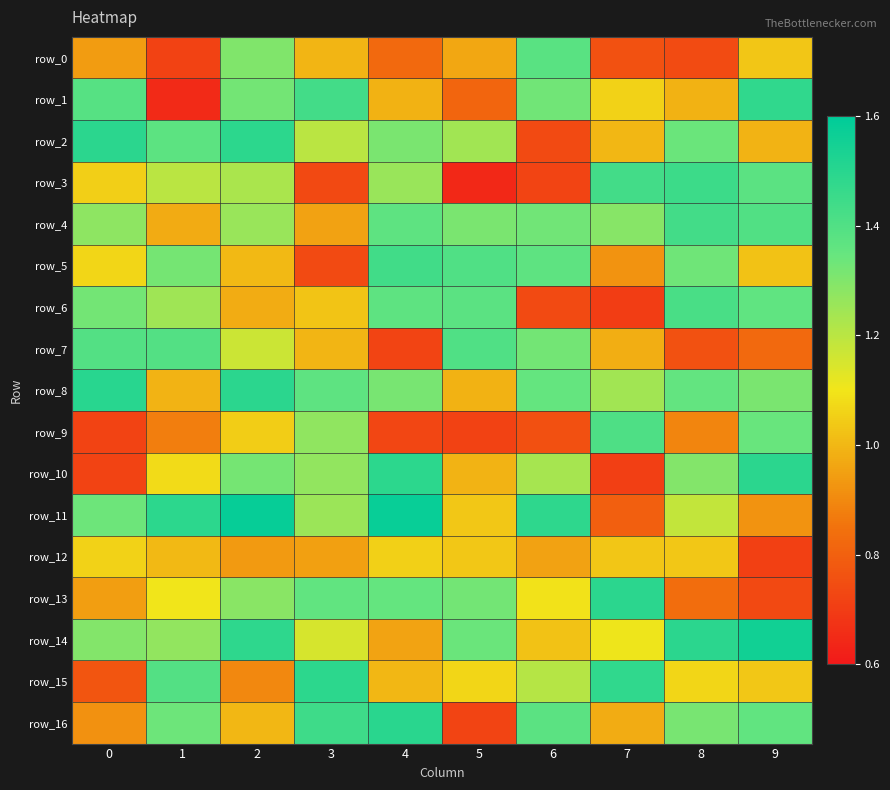

The value of row_16 at 1 is 1.3. True or false?

True